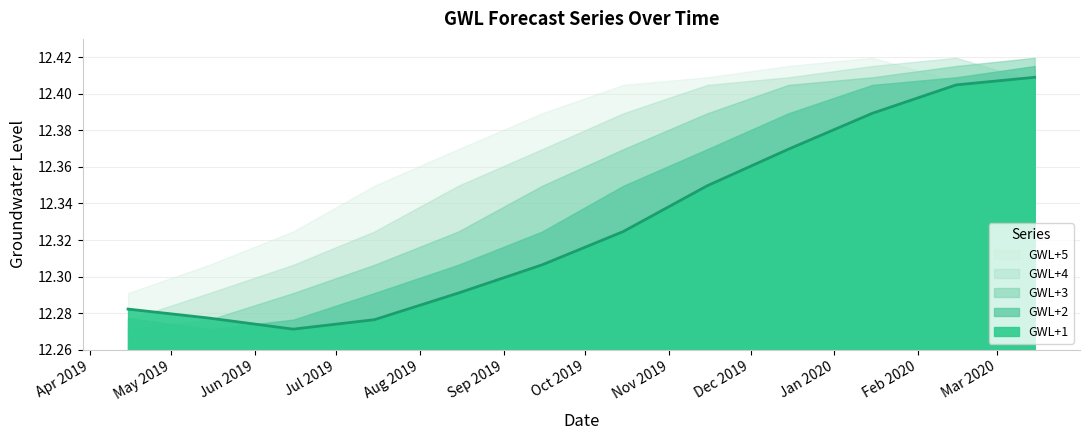

What is the minimum value for GWL+3?

12.3